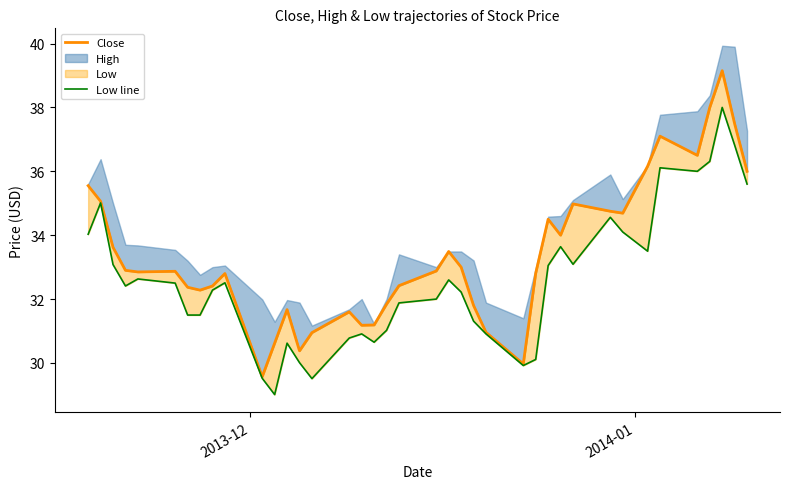

How many values in the Low line series exceed 32?

22